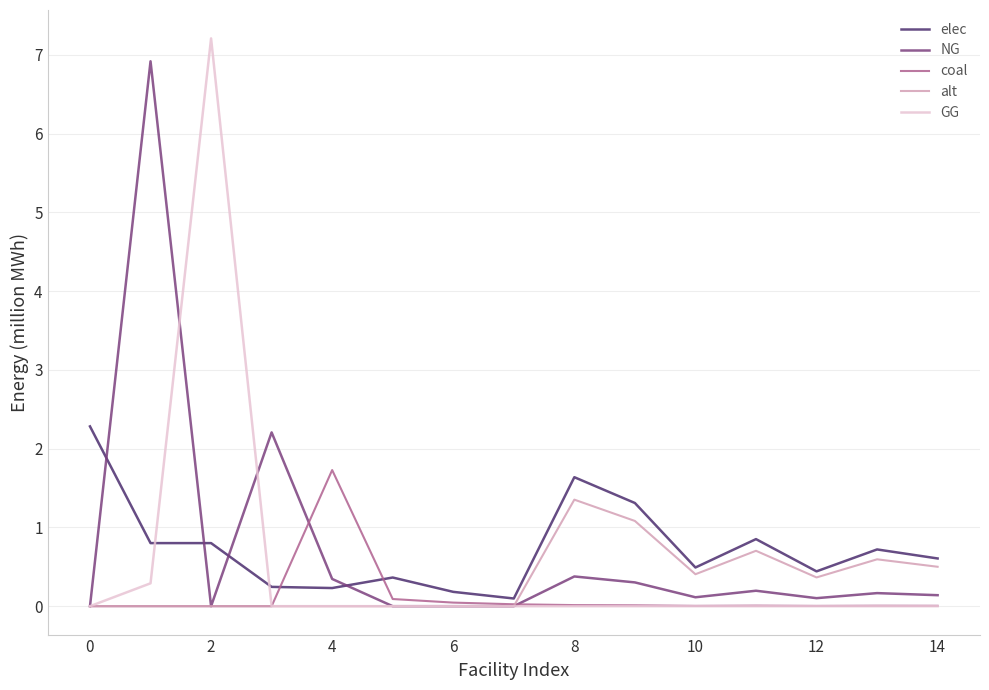

What is the greatest value displayed?

7.2